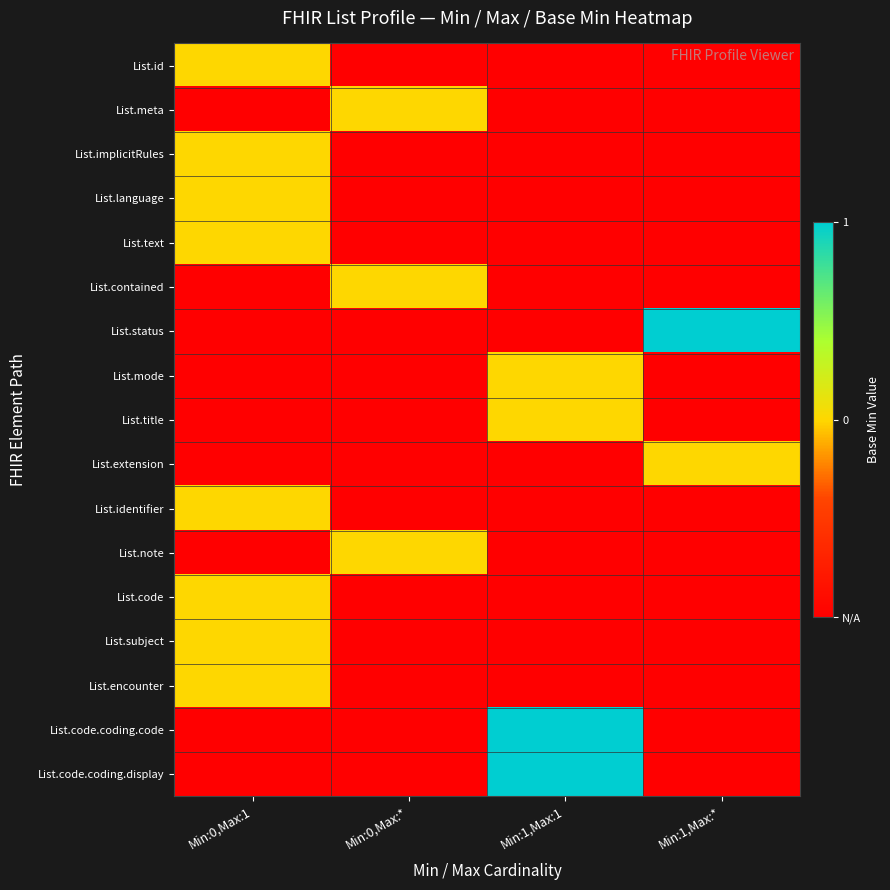

At how many categories does at least one series exceed 0?

2